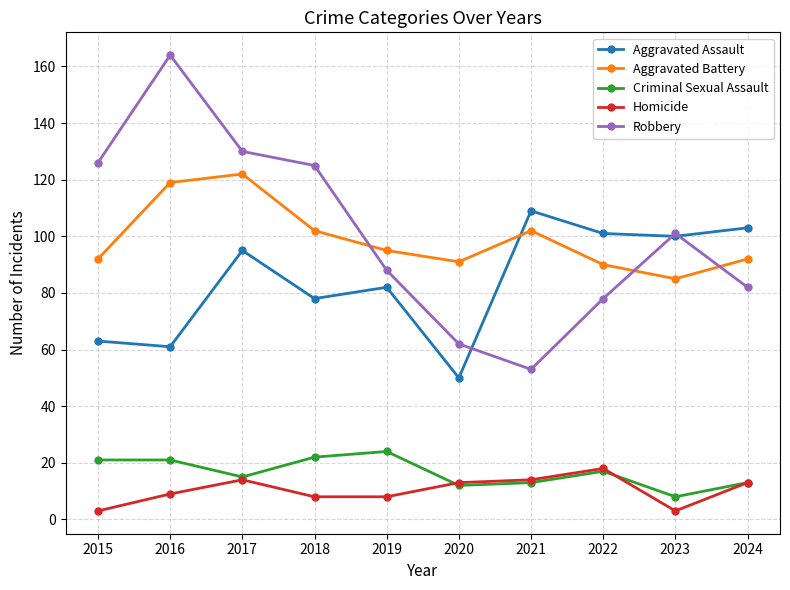

What is the difference between the Aggravated Assault values at 2023 and 2022?

1